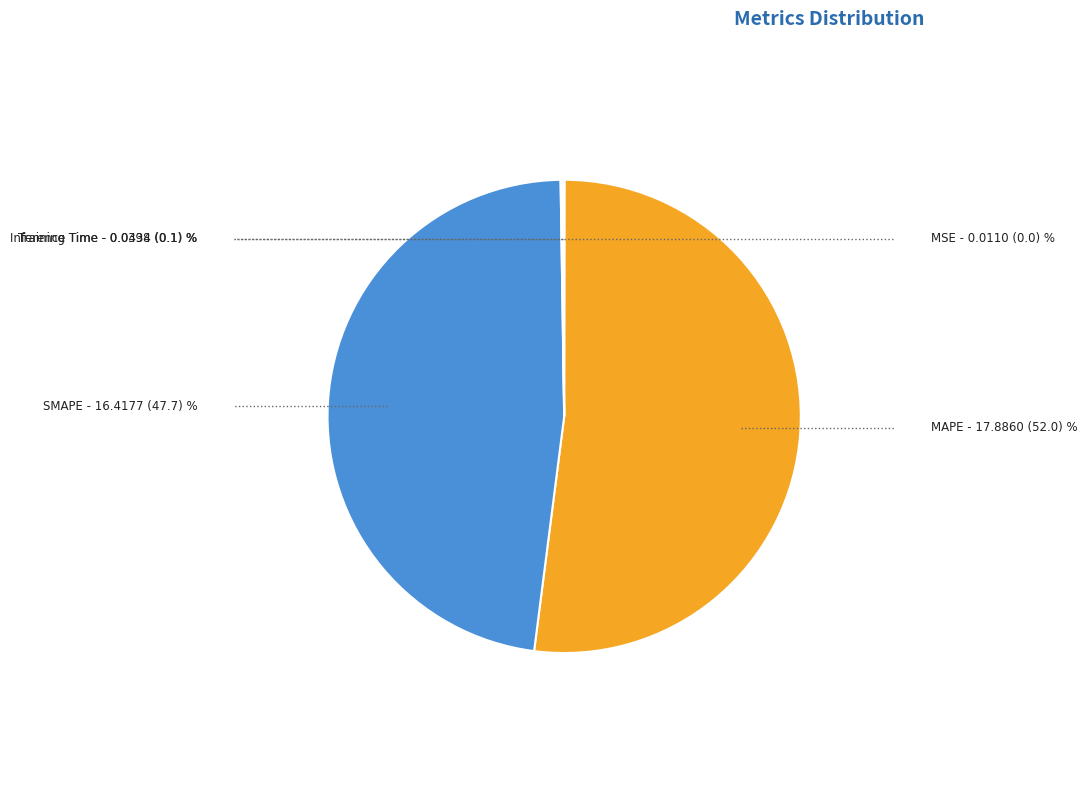

Which has a higher value, SMAPE or MAPE?

MAPE